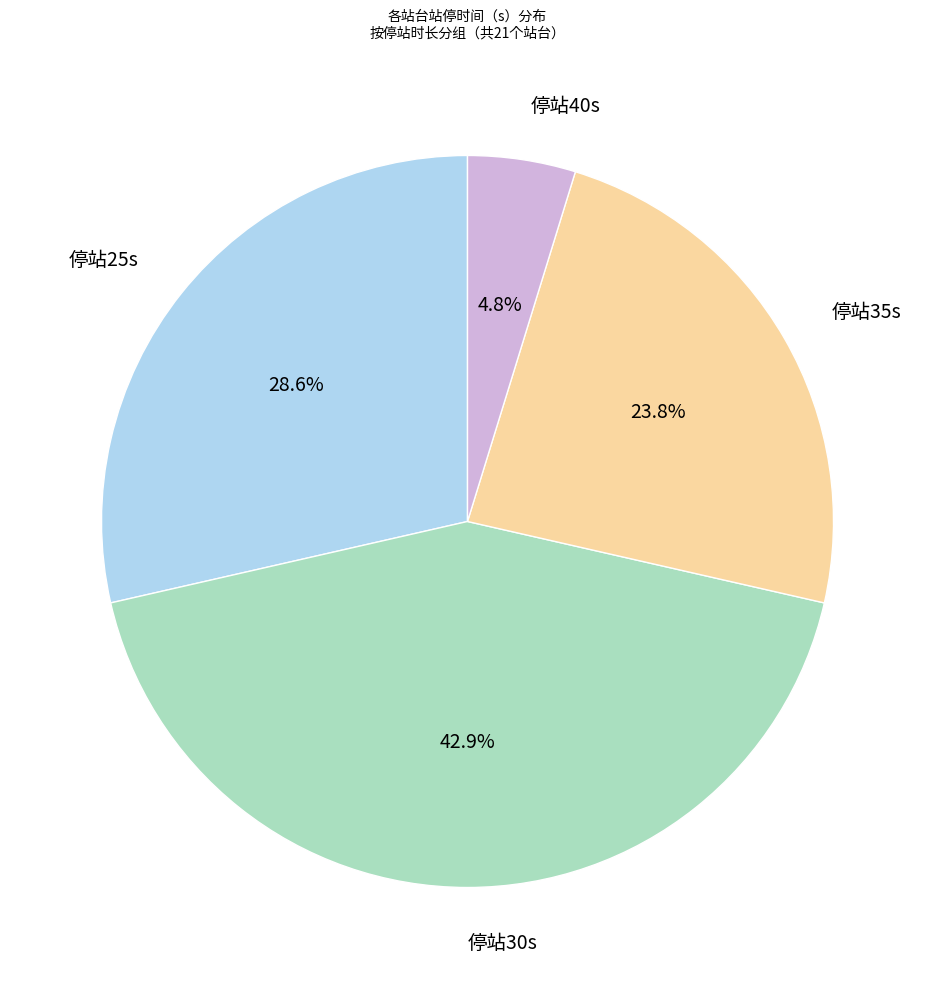

Does any single category account for the majority?

No